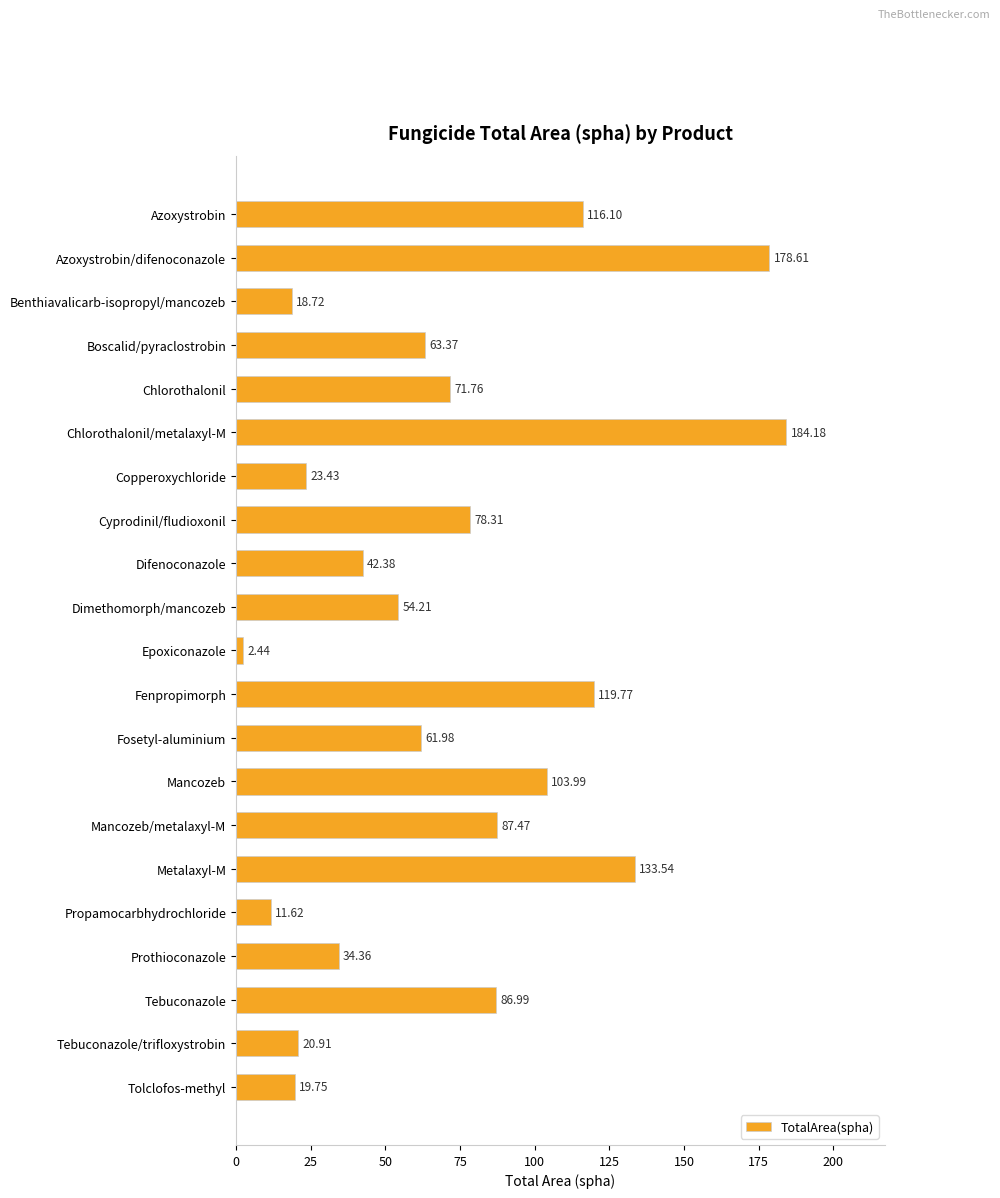

Rank the categories by value from lowest to highest.

Epoxiconazole, Propamocarbhydrochloride, Benthiavalicarb-isopropyl/mancozeb, Tolclofos-methyl, Tebuconazole/trifloxystrobin, Copperoxychloride, Prothioconazole, Difenoconazole, Dimethomorph/mancozeb, Fosetyl-aluminium, Boscalid/pyraclostrobin, Chlorothalonil, Cyprodinil/fludioxonil, Tebuconazole, Mancozeb/metalaxyl-M, Mancozeb, Azoxystrobin, Fenpropimorph, Metalaxyl-M, Azoxystrobin/difenoconazole, Chlorothalonil/metalaxyl-M